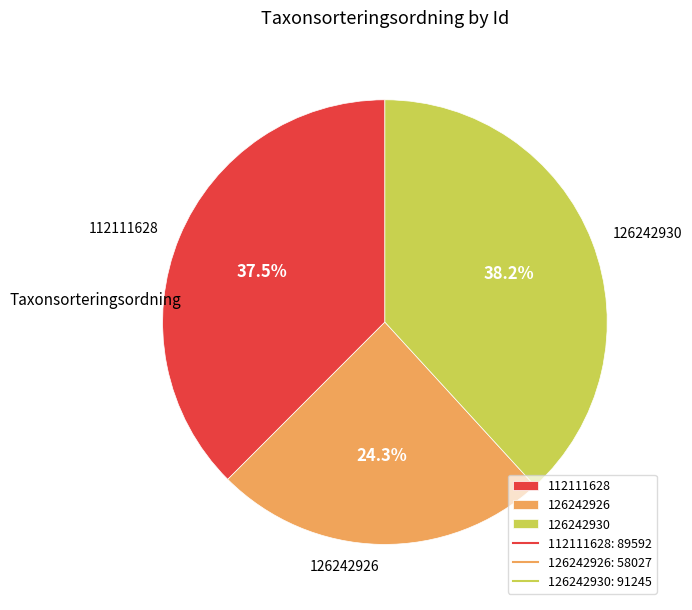

Combined, what portion of the pie is 112111628 and 126242926?

61.8%